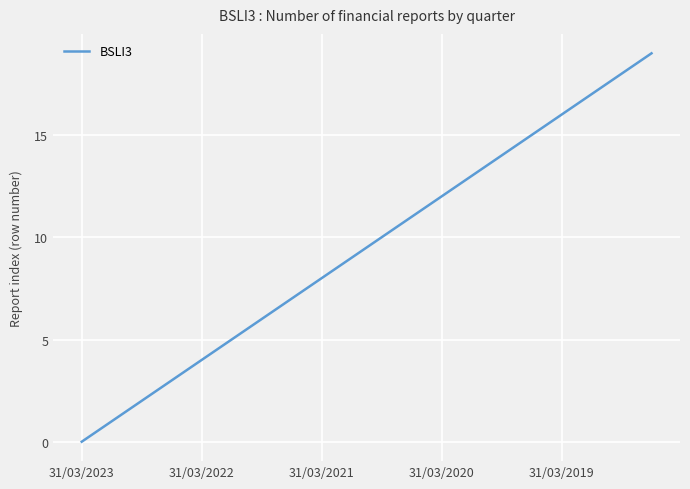

What is the difference between the maximum and minimum values?

19